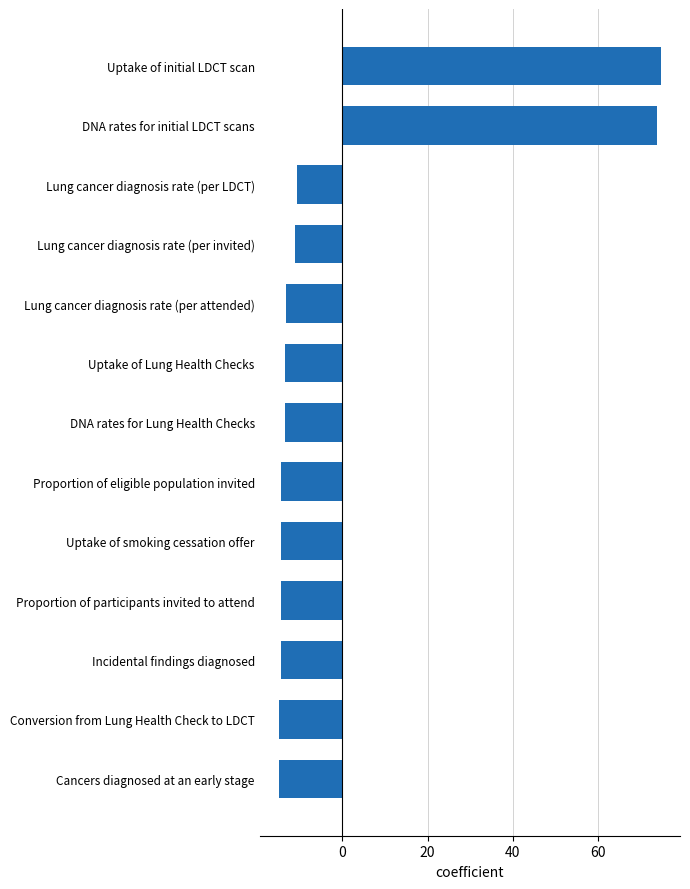

What value does the data have at Conversion from Lung Health Check to LDCT?

-14.8